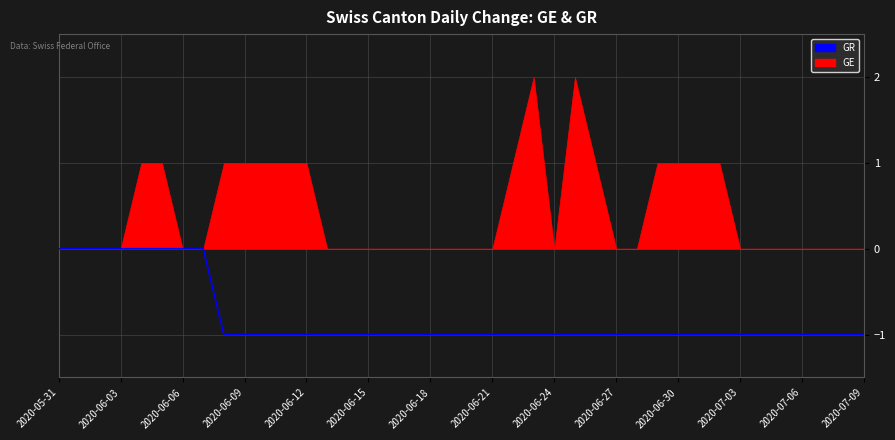

True or false: there are more than 1 points higher than both neighbors.

False